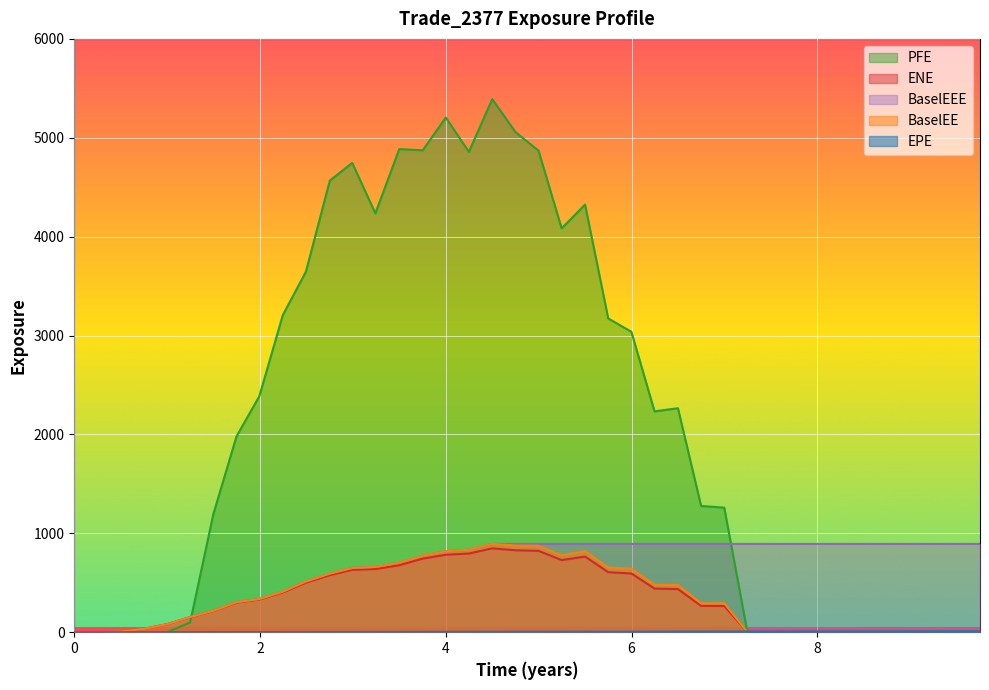

Which series has the largest total across all categories?

PFE